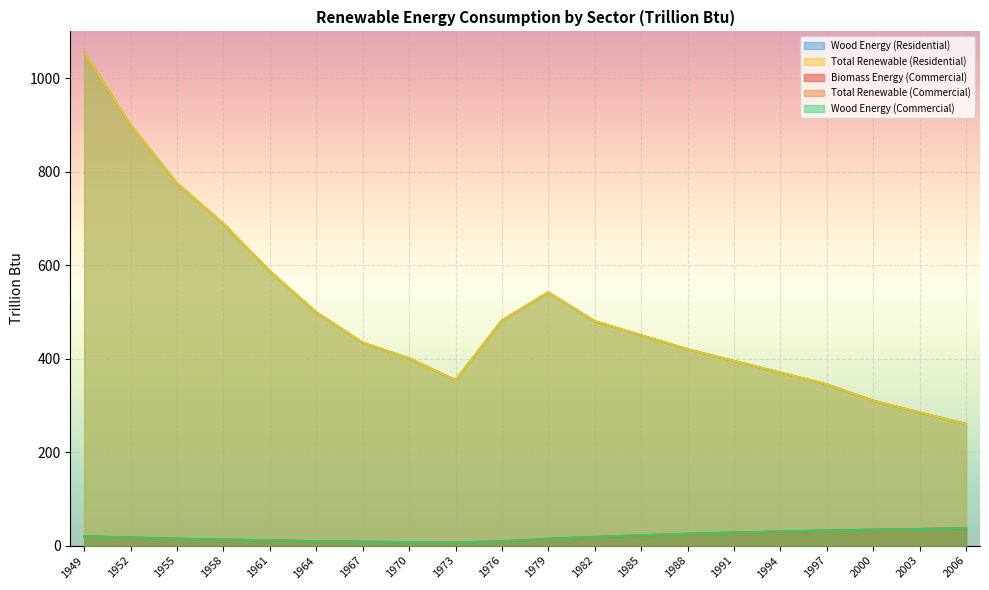

At which label does Wood Energy (Residential) first exceed 450?

1949